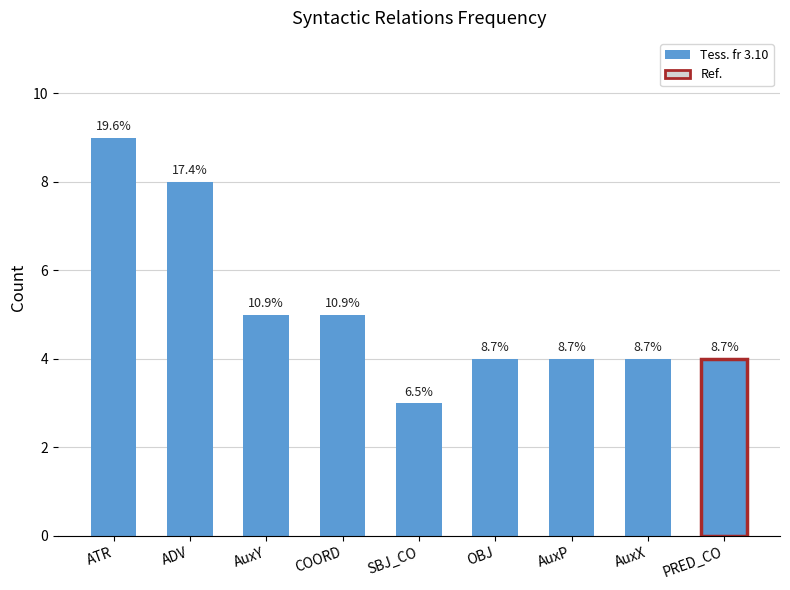

What is the label of the 9th bar from the right?

ATR